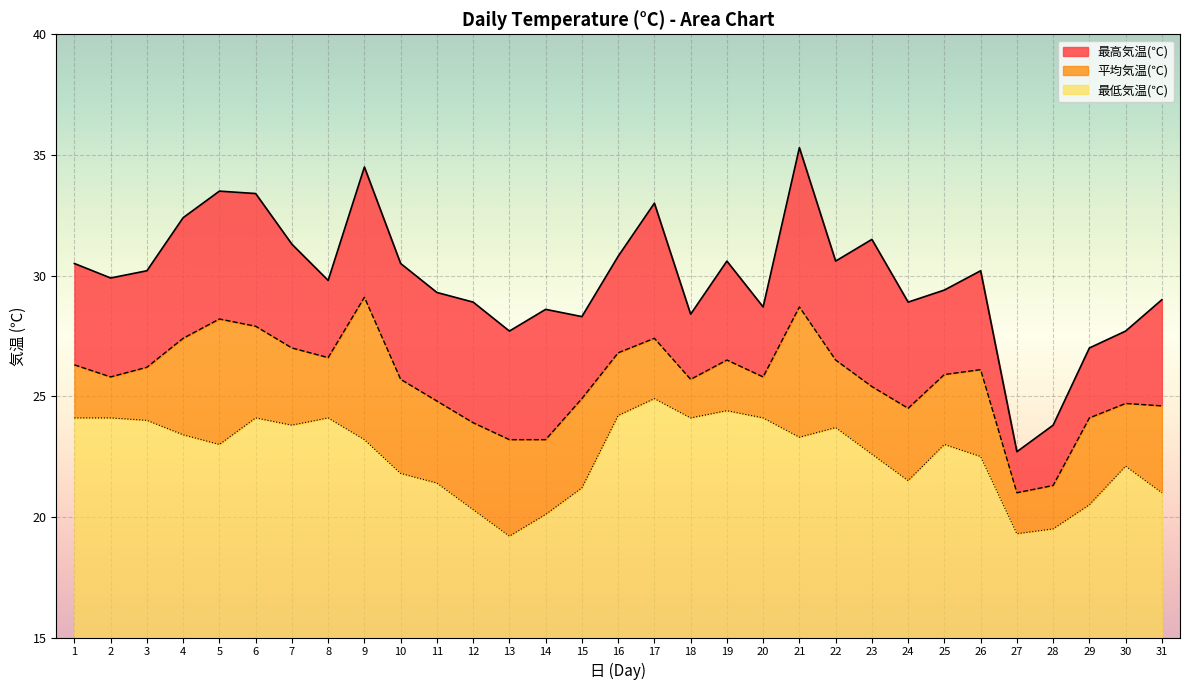

Reading right to left, extract all data points from this chart.

最高気温(℃): 29.0	27.7	27.0	23.8	22.7	30.2	29.4	28.9	31.5	30.6	35.3	28.7	30.6	28.4	33.0	30.8	28.3	28.6	27.7	28.9	29.3	30.5	34.5	29.8	31.3	33.4	33.5	32.4	30.2	29.9	30.5
平均気温(℃): 24.6	24.7	24.1	21.3	21.0	26.1	25.9	24.5	25.4	26.5	28.7	25.8	26.5	25.7	27.4	26.8	24.9	23.2	23.2	23.9	24.8	25.7	29.1	26.6	27.0	27.9	28.2	27.4	26.2	25.8	26.3
最低気温(℃): 21.0	22.1	20.5	19.5	19.3	22.5	23.0	21.5	22.6	23.7	23.3	24.1	24.4	24.1	24.9	24.2	21.2	20.1	19.2	20.3	21.4	21.8	23.2	24.1	23.8	24.1	23.0	23.4	24.0	24.1	24.1